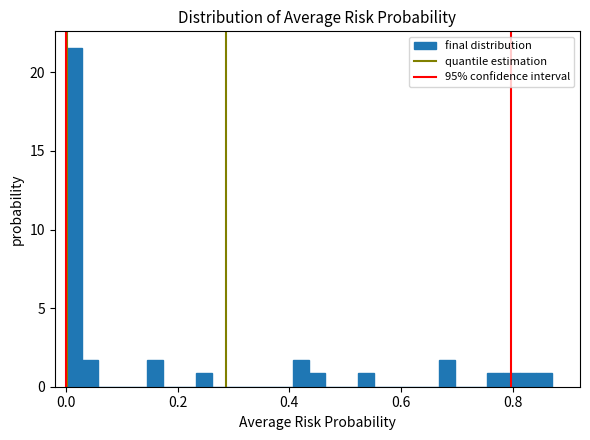

Around what value on the x-axis is the tallest bar? Give the approximate position of its centre, as read against the axis.

0.02